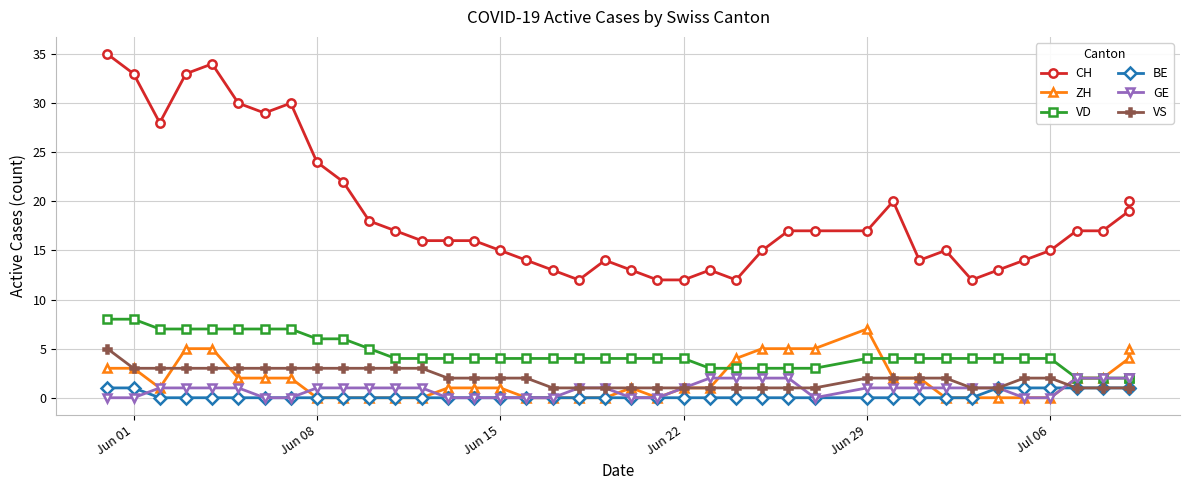

Which category has the highest value in the BE series?

Jun 01